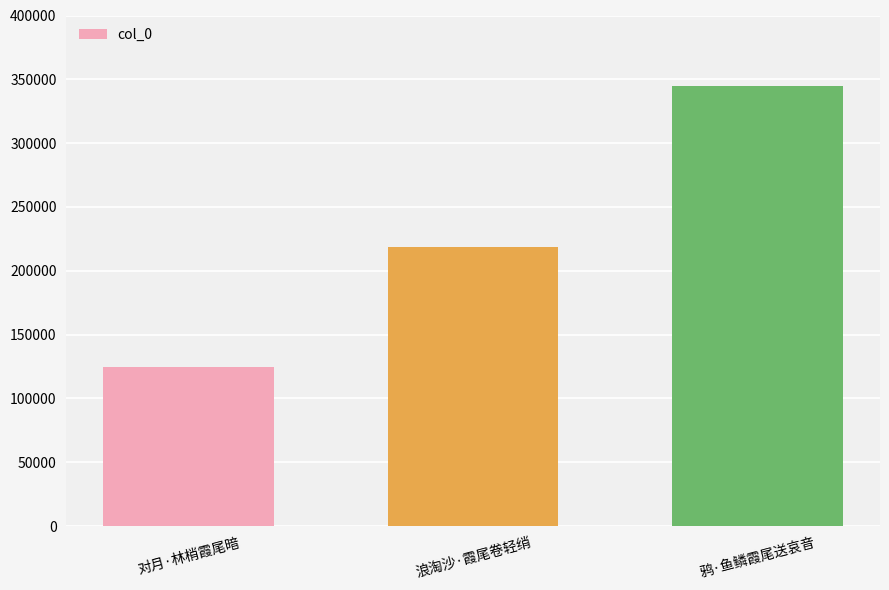

The value at 对月·林梢霞尾暗 is 124871. True or false?

True